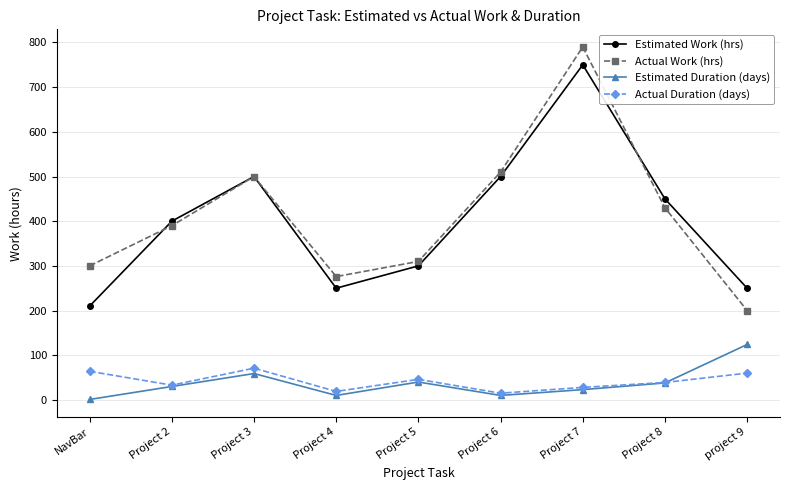

What is the sum of the Actual Work (hrs) values at Project 6 and Project 5?

820